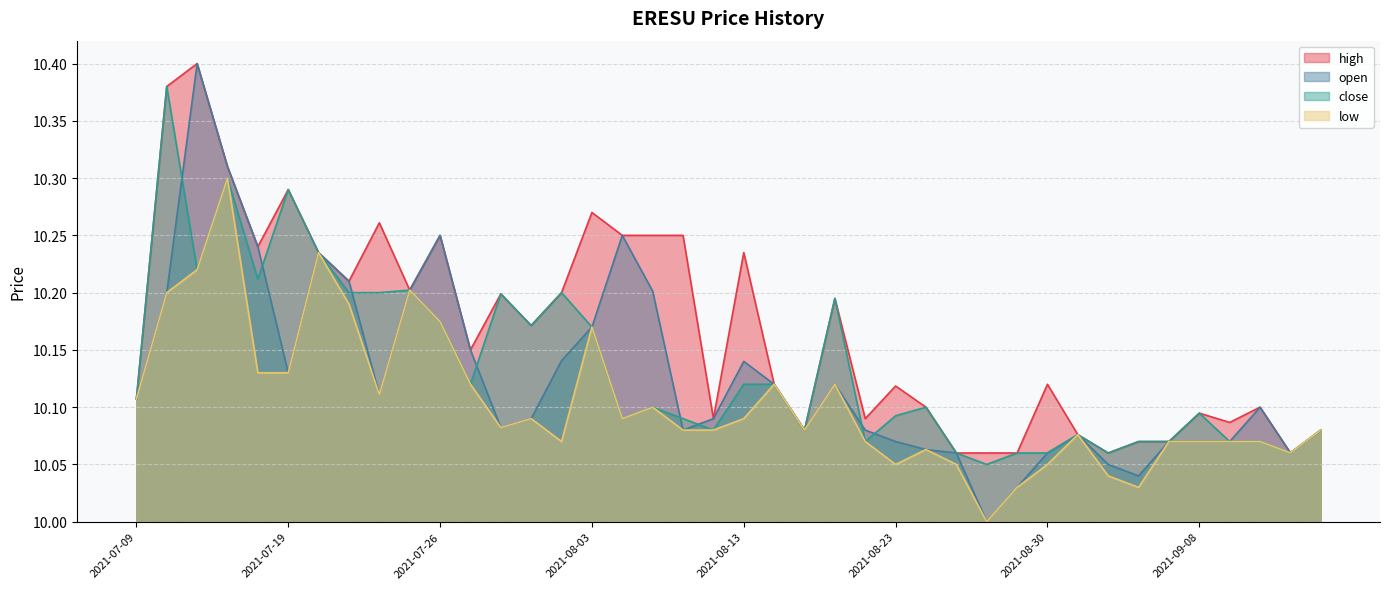

What is the approximate value of open at 2021-07-23?

10.2